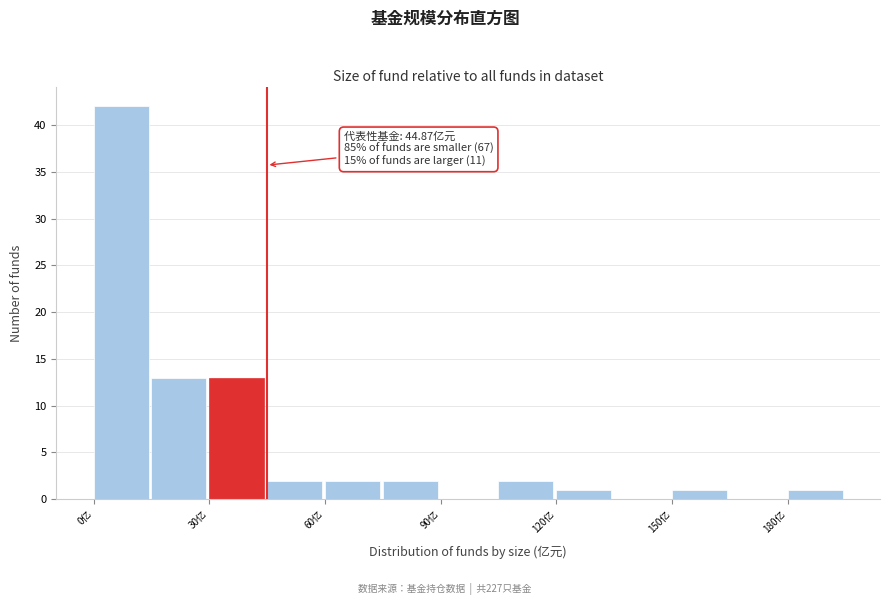

Read against the x-axis, roughly where is the centre of the tallest bar?

5